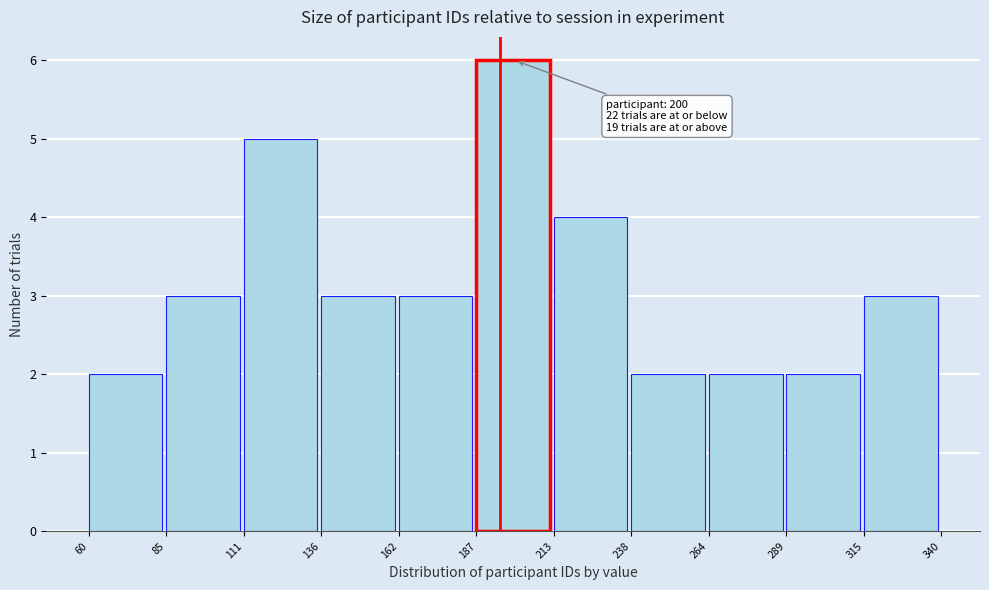

Over which range of the x-axis is the bar tallest?

187 to 213